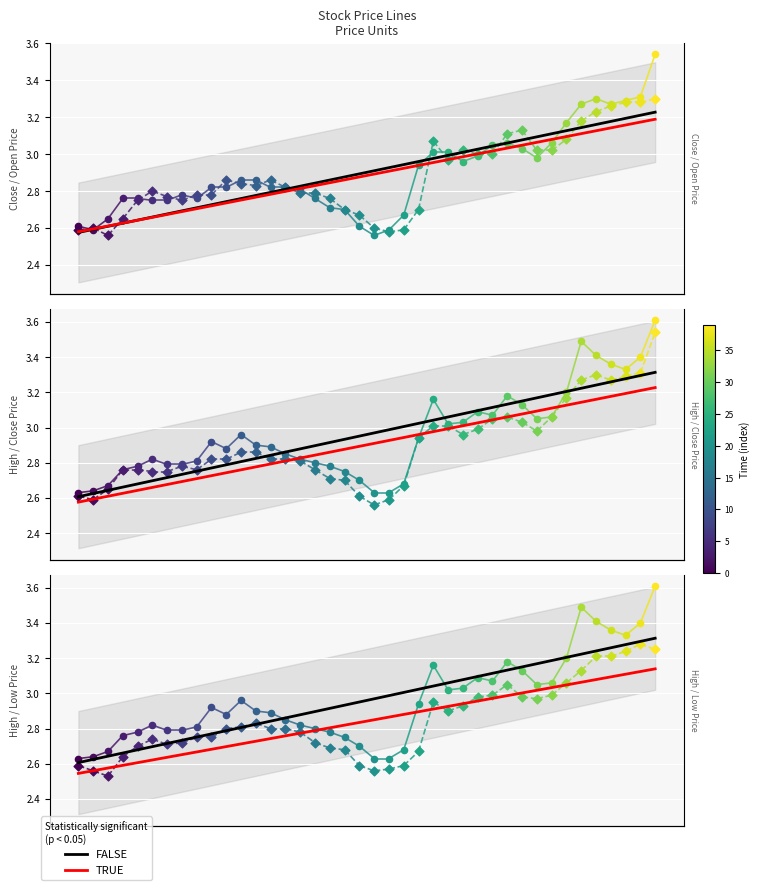

At how many categories does at least one series exceed 2?

40